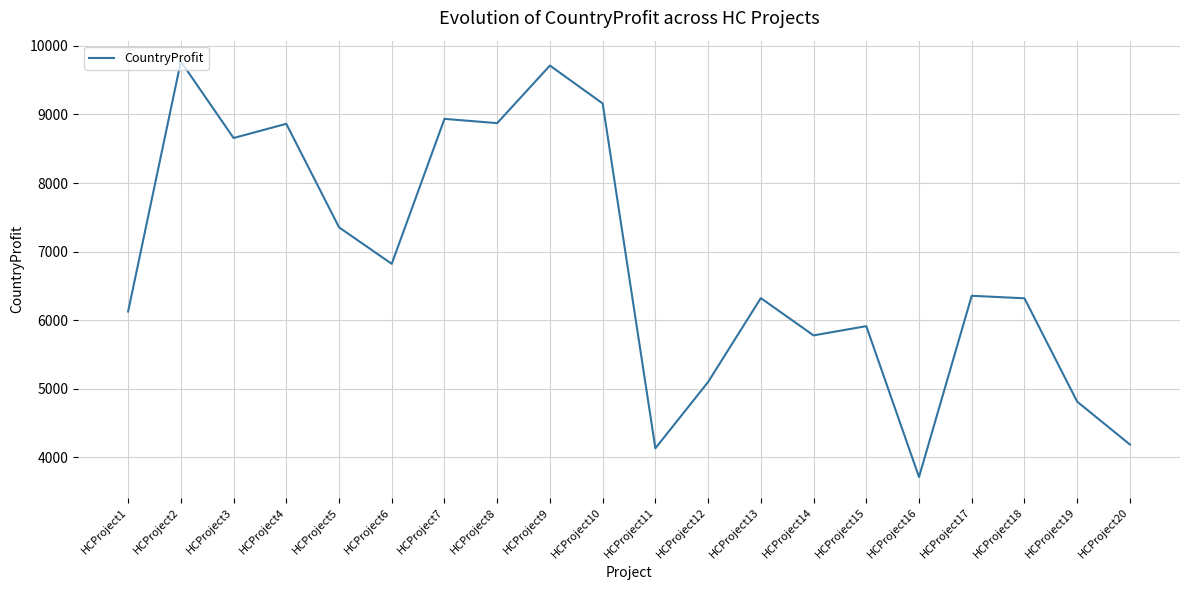

What is the smallest value displayed?

3711